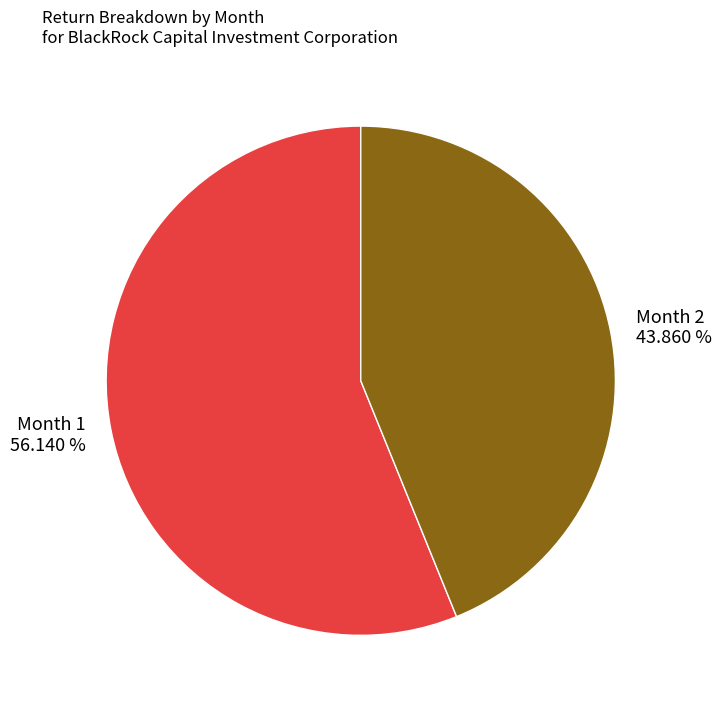

Rank the categories by value from highest to lowest.

Month 1, Month 2